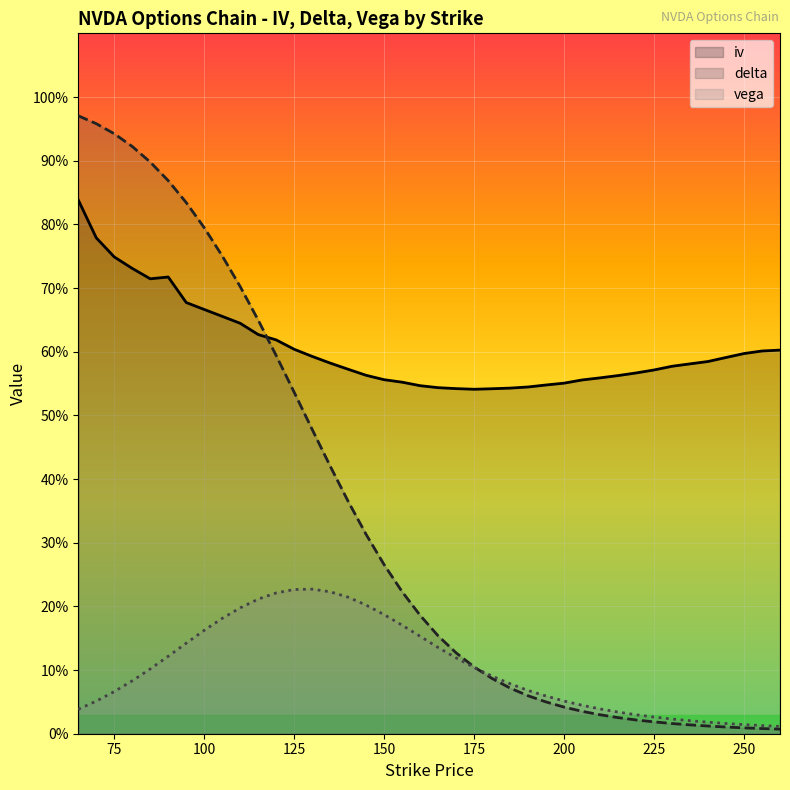

List the series in order of their overall mean, lowest first.

vega, delta, iv